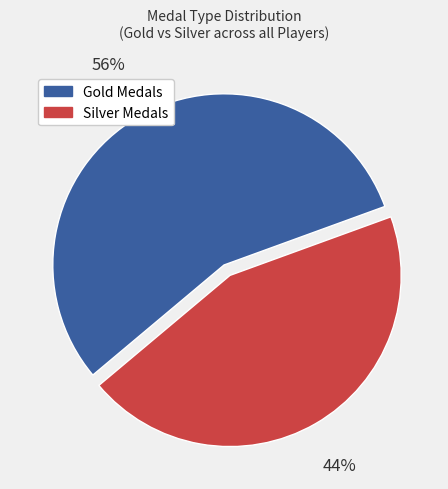

To the nearest percent, what is the average slice percentage?

50%